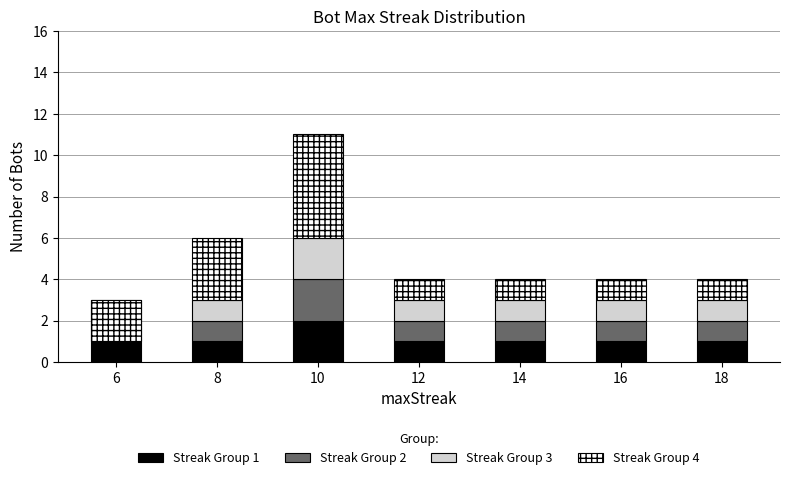

Is the value of Streak Group 2 at 10 greater than the value of Streak Group 4 at 18?

Yes